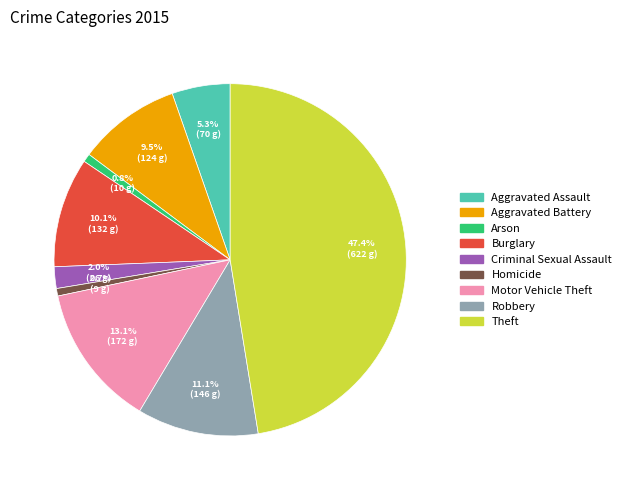

To the nearest percent, what portion does Robbery represent?

11%